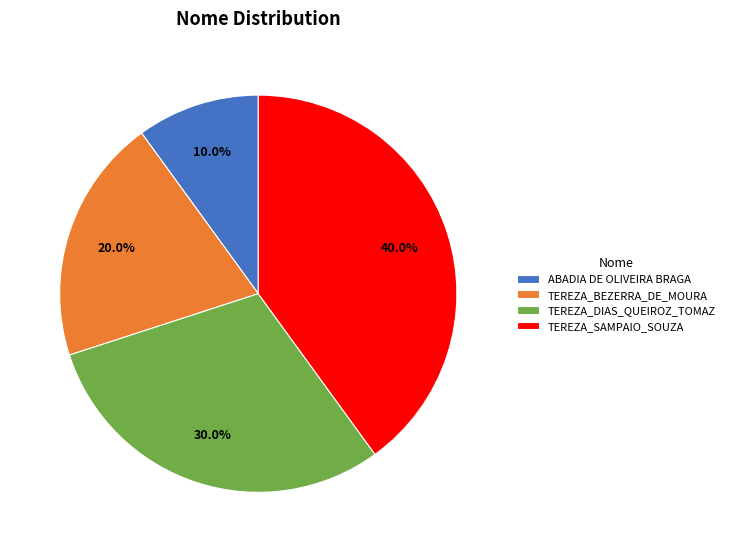

Rank the categories by value from lowest to highest.

ABADIA DE OLIVEIRA BRAGA, TEREZA_BEZERRA_DE_MOURA, TEREZA_DIAS_QUEIROZ_TOMAZ, TEREZA_SAMPAIO_SOUZA